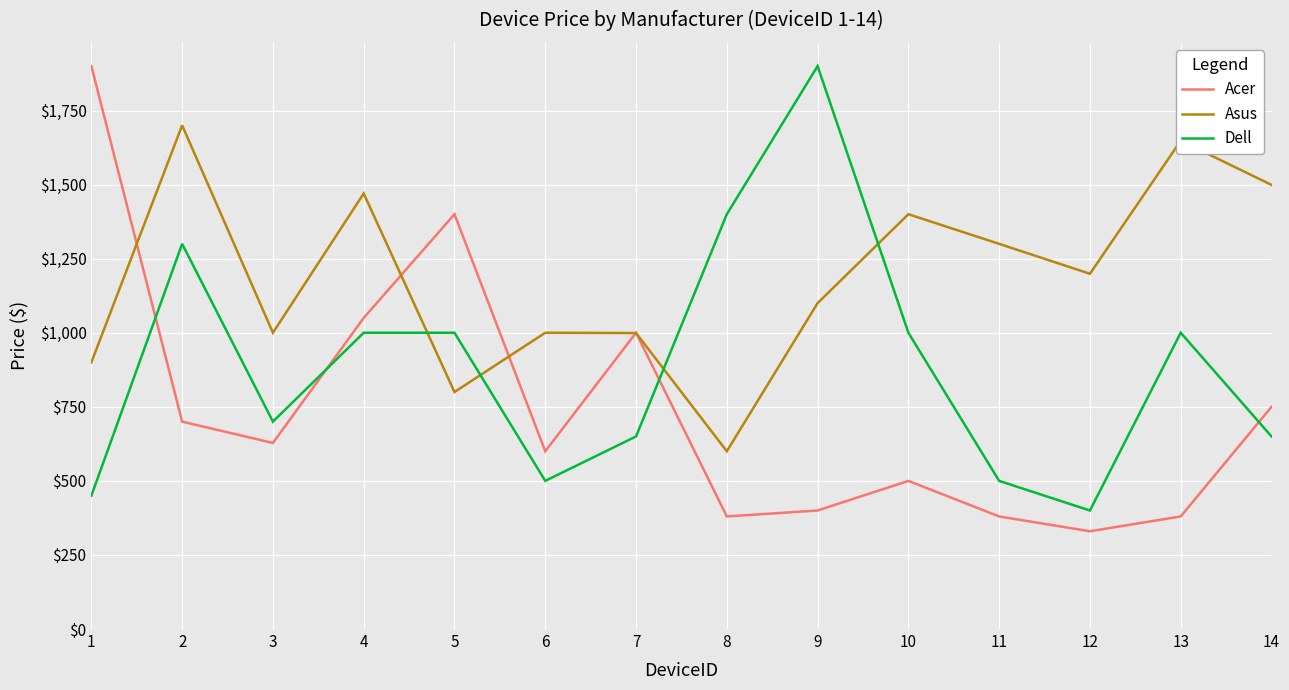

Rank the series at 6 from highest to lowest value.

Asus, Acer, Dell